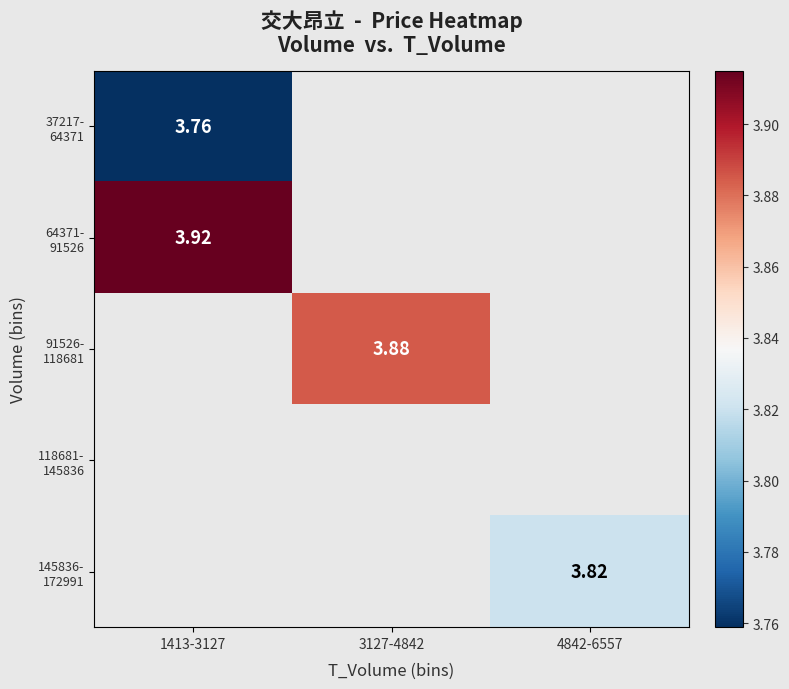

Which series has the largest range (max minus min)?

37217- 64371